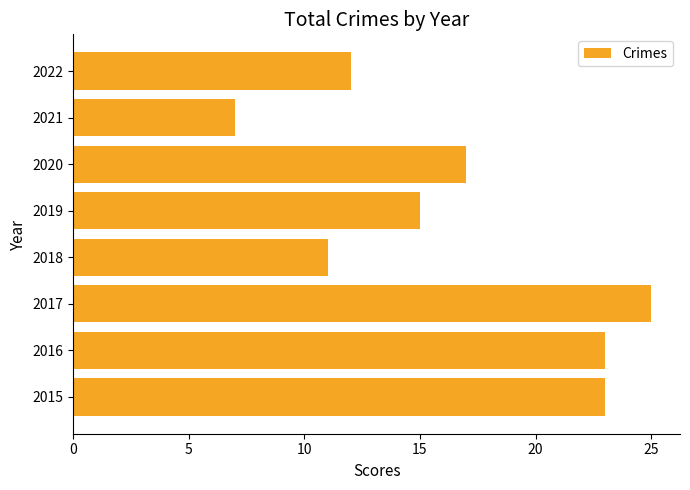

What is the difference between the values at 2020 and 2015?

6